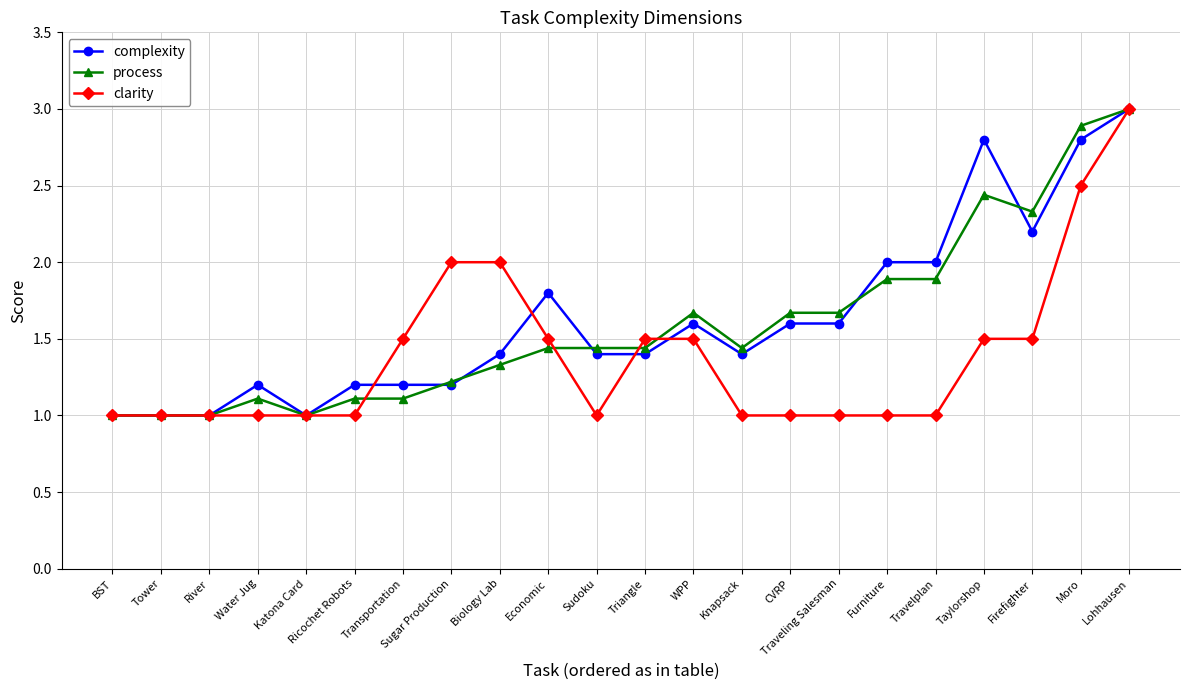

True or false: complexity has a value of 0.3 at BST.

False